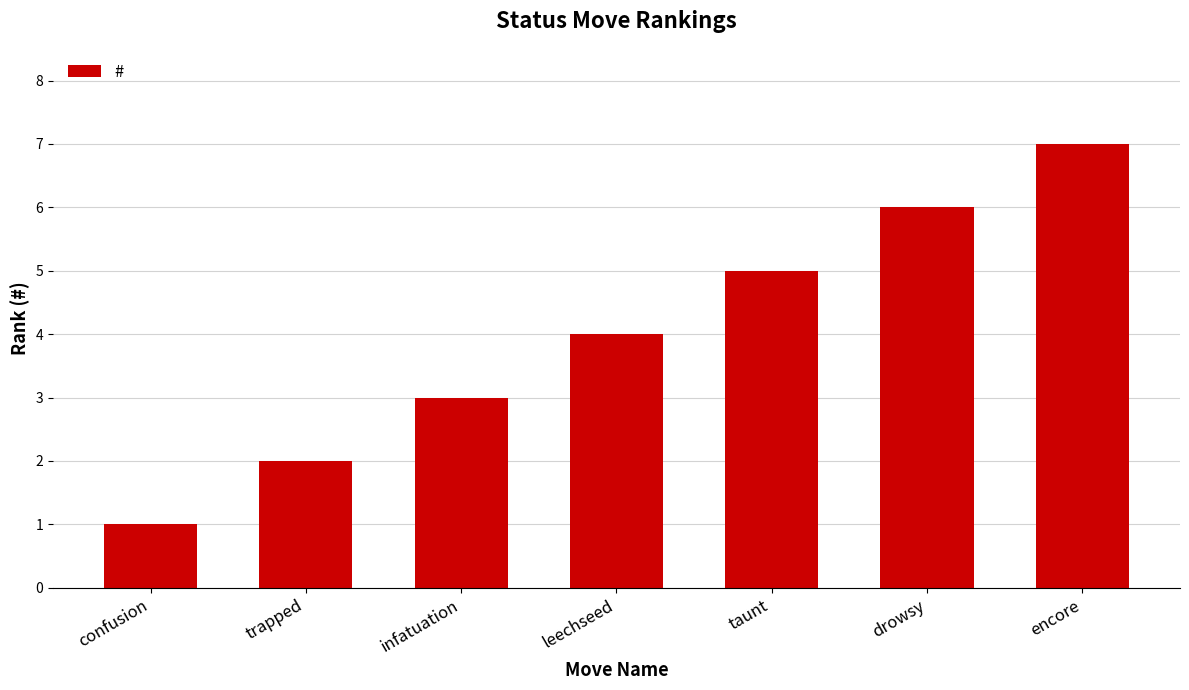

Rank the categories by value from lowest to highest.

confusion, trapped, infatuation, leechseed, taunt, drowsy, encore